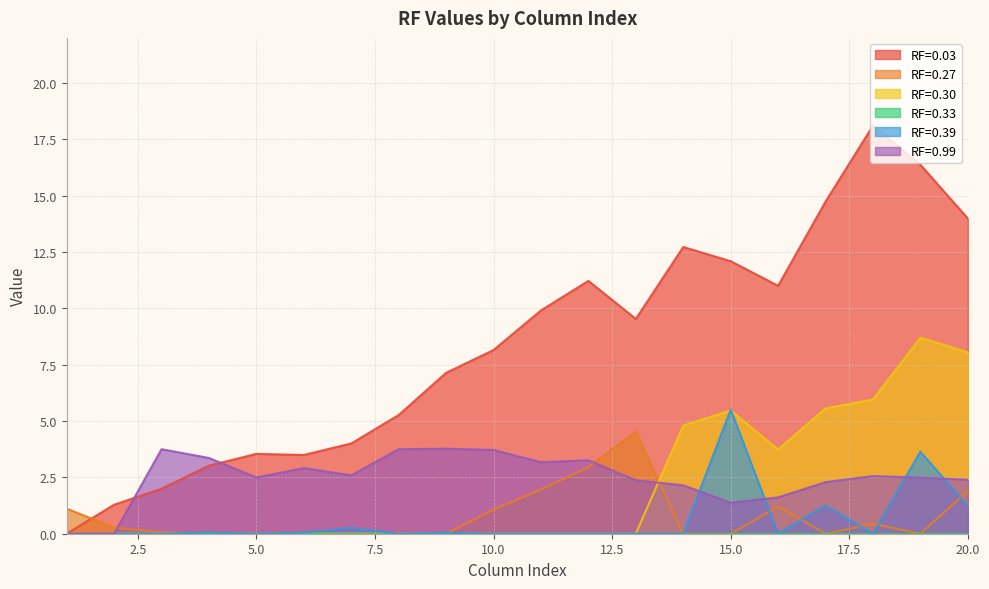

At which category does RF=0.39 reach its first local peak?

4